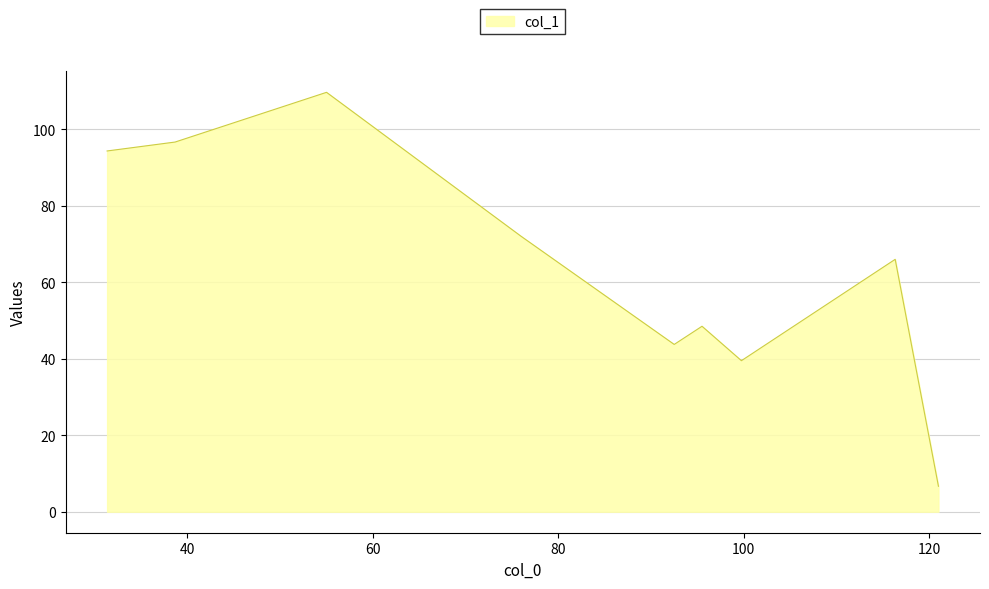

How many values are below 66?

4